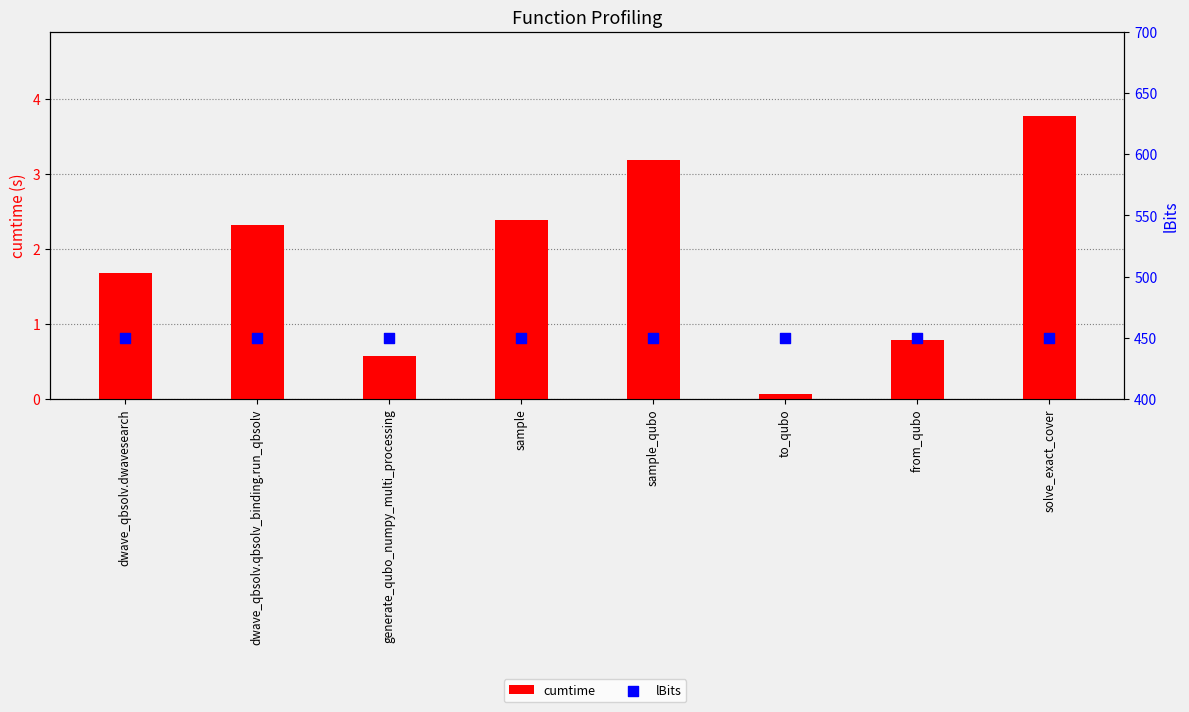

What is the total value across all series at sample?

452.4